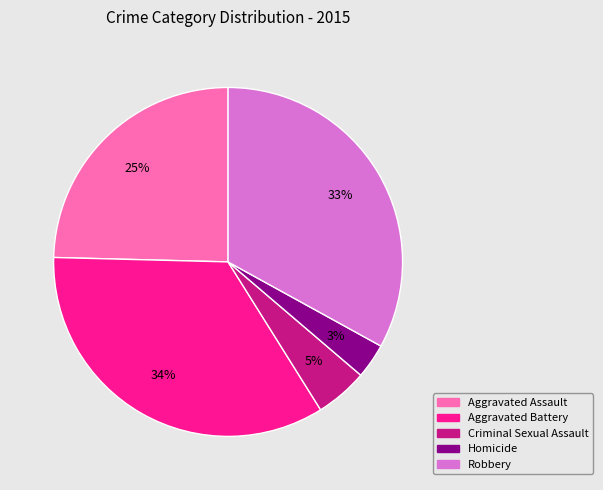

To the nearest percent, what is the difference between the largest and smallest slice percentages?

31%